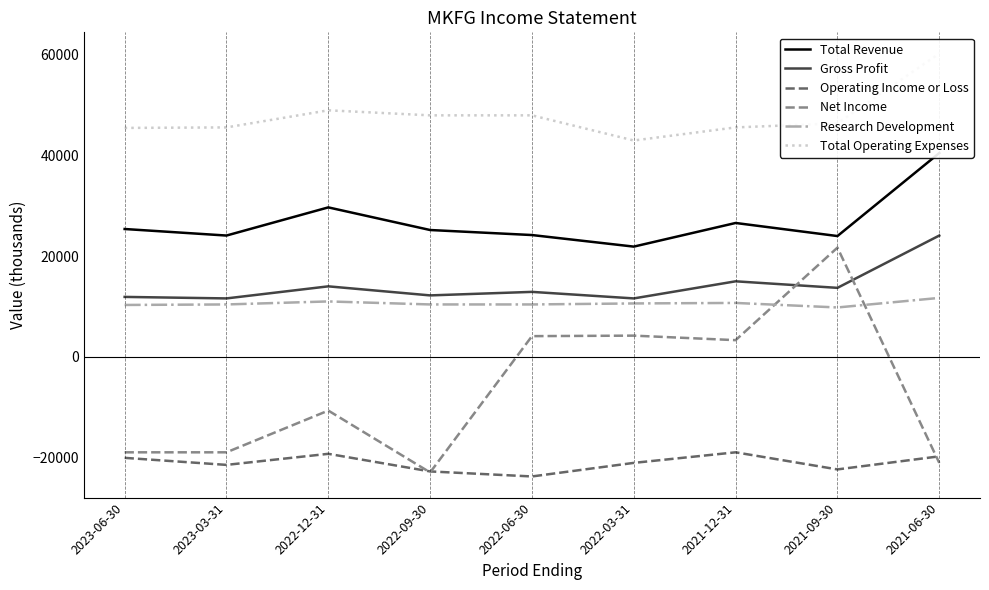

List the labels in order of Research Development value, largest first.

2021-06-30, 2022-12-31, 2021-12-31, 2022-03-31, 2023-03-31, 2022-09-30, 2022-06-30, 2023-06-30, 2021-09-30